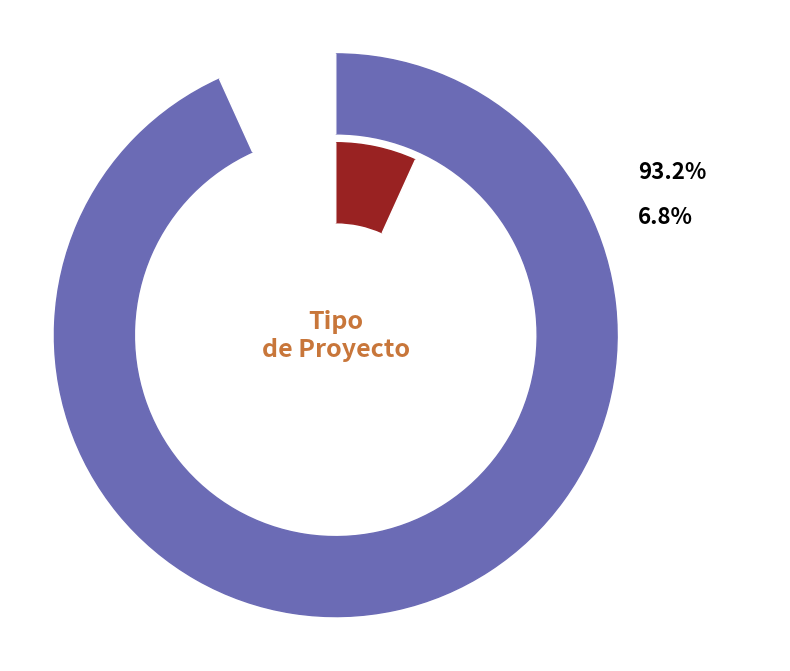

Rank the categories by value from lowest to highest.

EIA, DIA